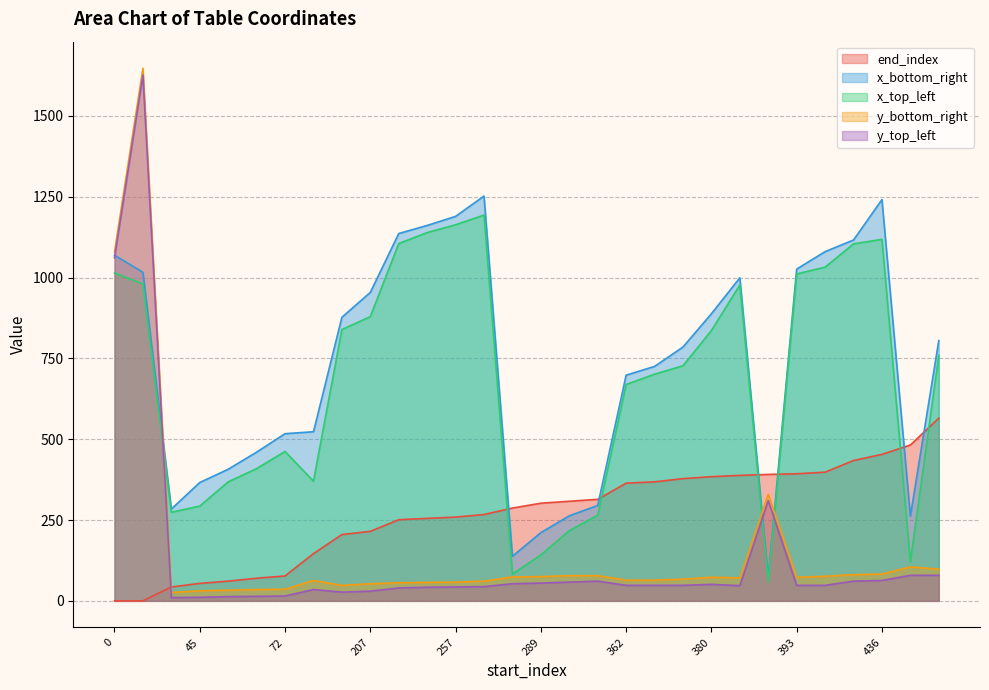

What are all the series names shown in the legend?

end_index, x_bottom_right, x_top_left, y_bottom_right, y_top_left